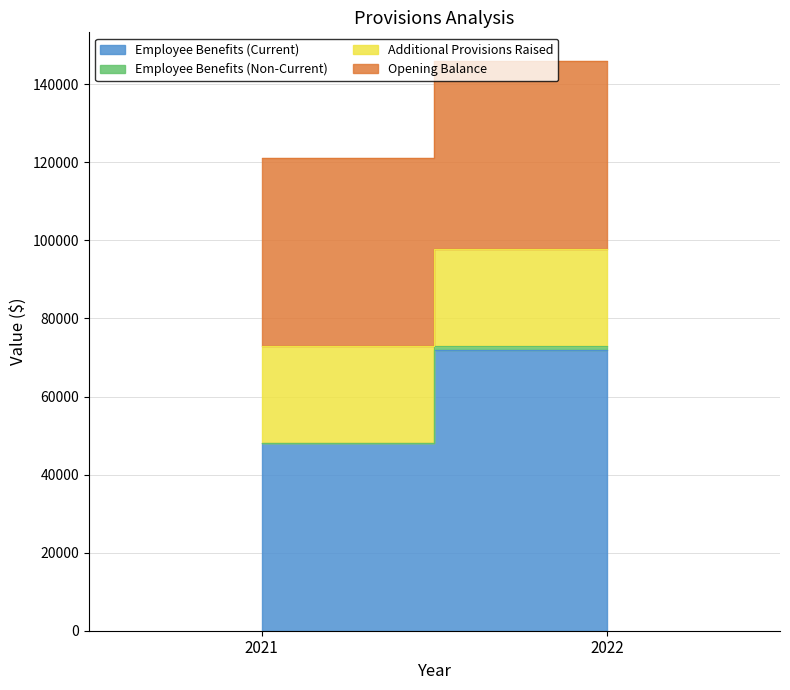

The value of Employee Benefits (Current) at 2022 is 71830. True or false?

True